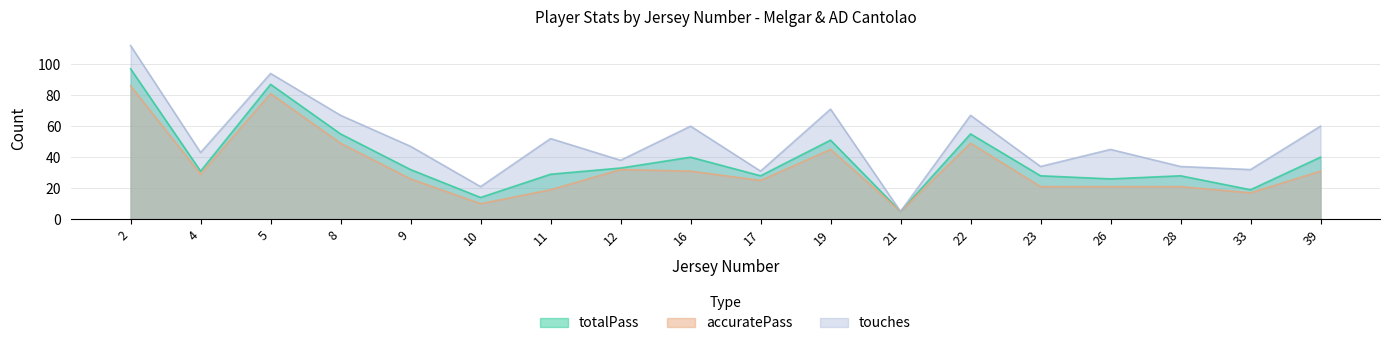

What are all the series names shown in the legend?

totalPass, accuratePass, touches